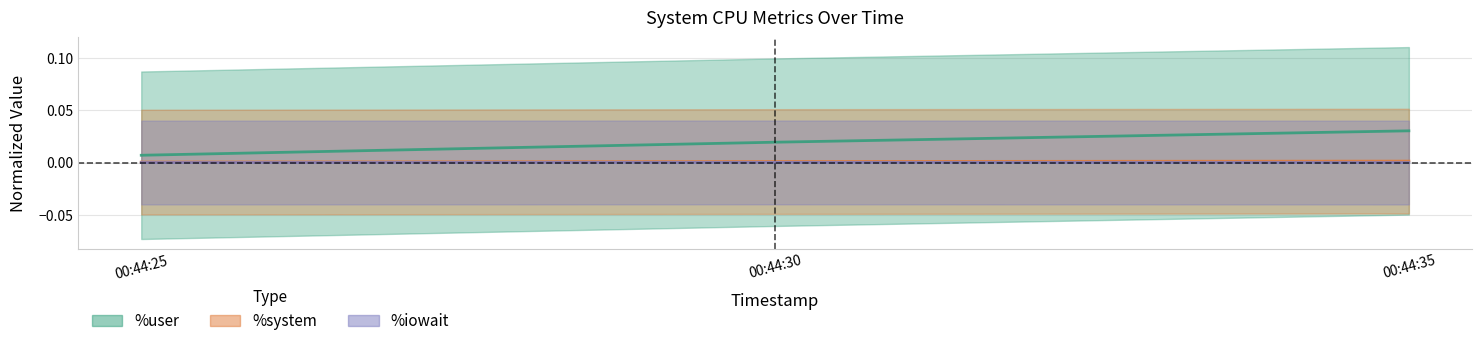

True or false: %iowait has a value of 0.0 at 00:44:30.

True